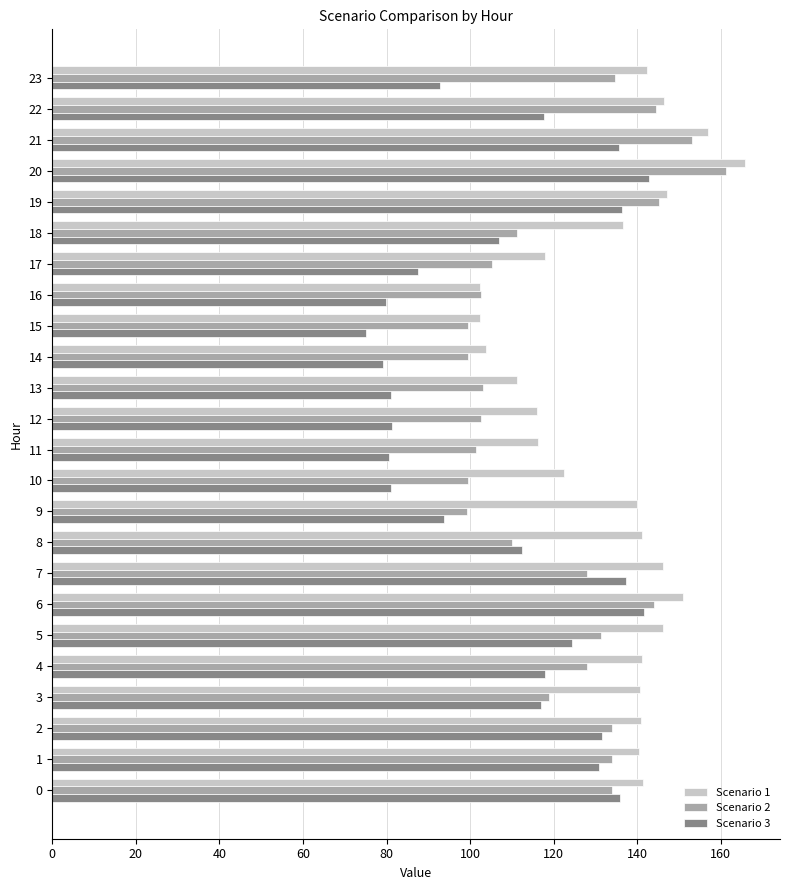

What is the difference between the highest and lowest values at 16?

22.6